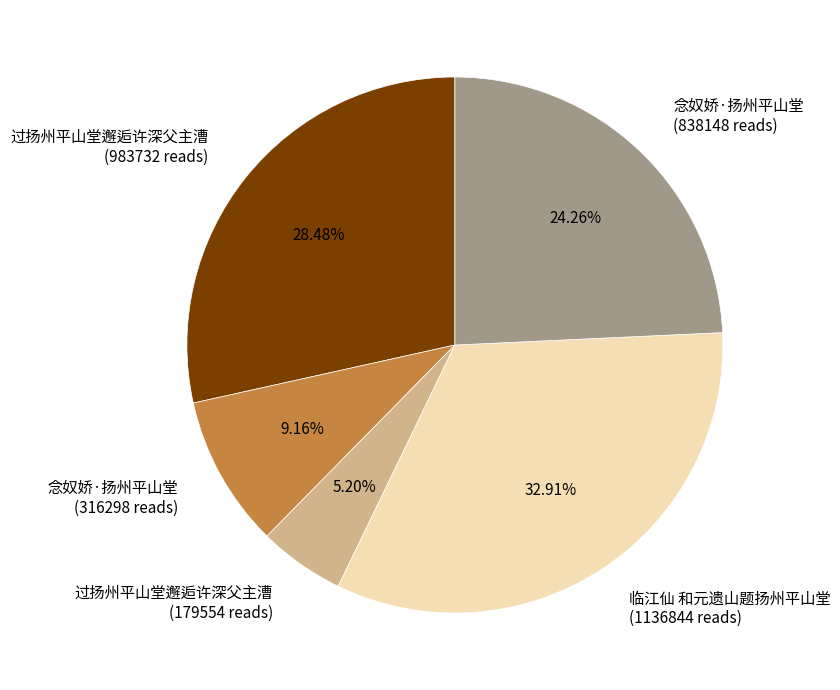

Rank the categories by value from lowest to highest.

过扬州平山堂邂逅许深父主漕 (179554 reads), 念奴娇·扬州平山堂 (316298 reads), 念奴娇·扬州平山堂 (838148 reads), 过扬州平山堂邂逅许深父主漕 (983732 reads), 临江仙 和元遗山题扬州平山堂 (1136844 reads)